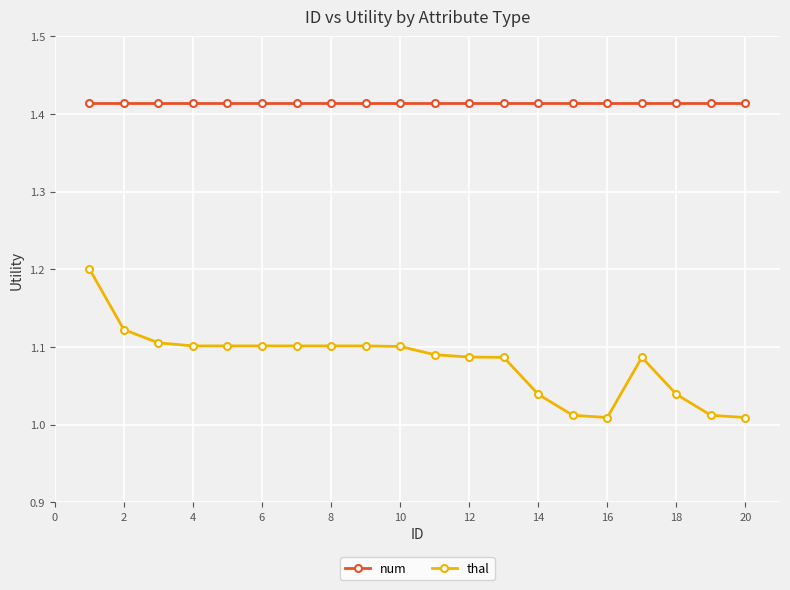

Which series has the largest total across all categories?

num